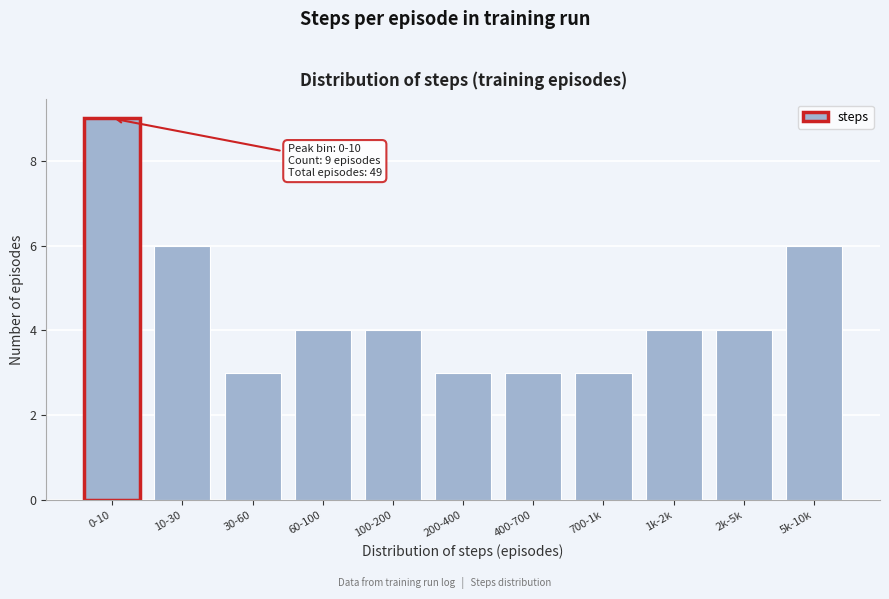

Reading left to right, list all the values displayed in this chart.

0-10=9	10-30=6	30-60=3	60-100=4	100-200=4	200-400=3	400-700=3	700-1k=3	1k-2k=4	2k-5k=4	5k-10k=6